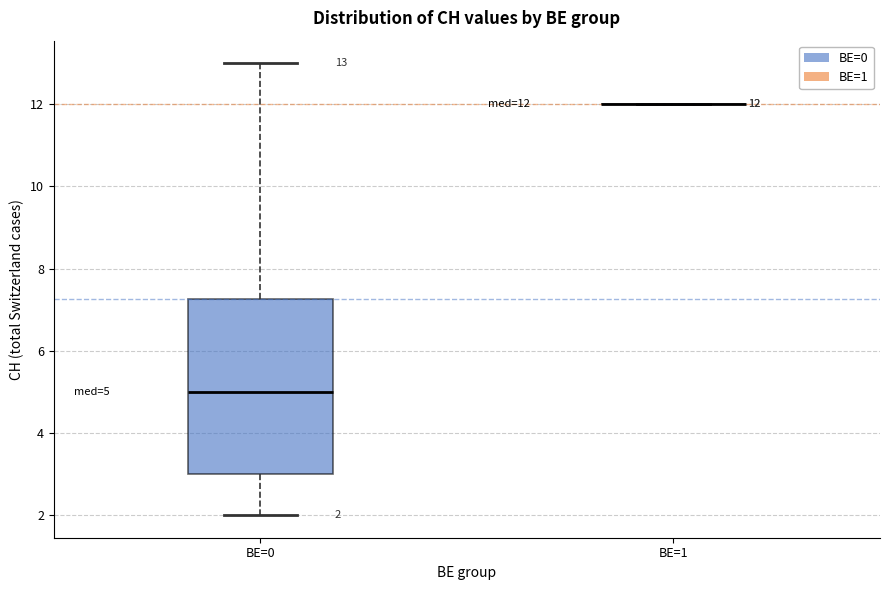

Which box is the tallest, from its lower edge to its upper edge?

BE=0